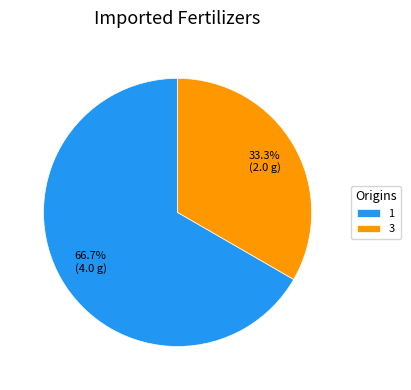

Rank the categories by value from lowest to highest.

3, 1